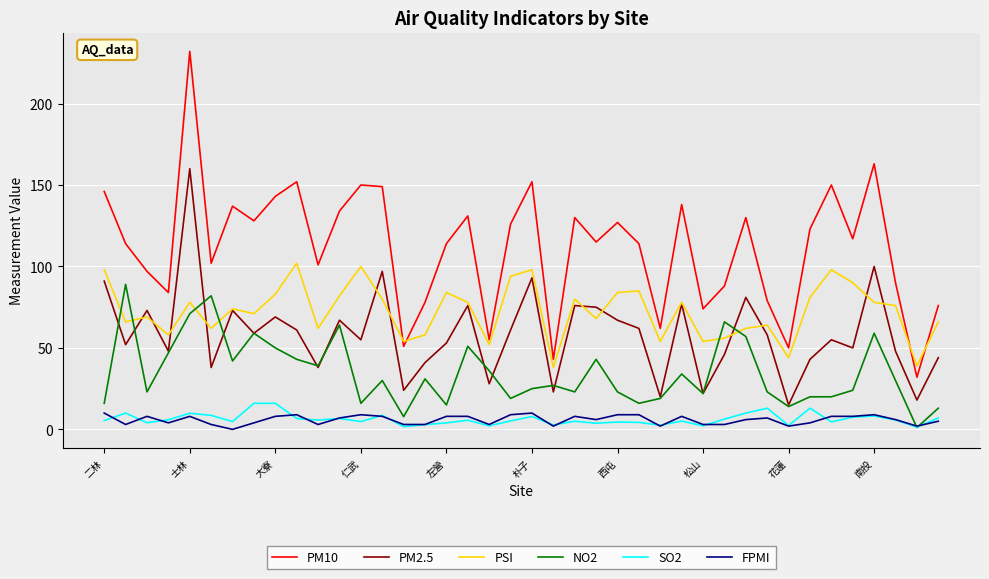

What is the maximum value shown in the chart?

232.0